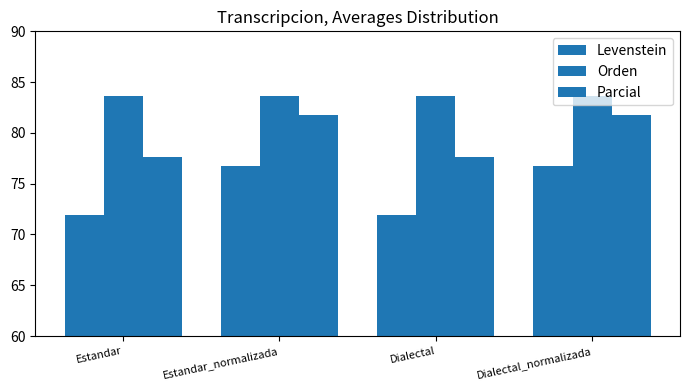

Read the Levenstein value at Estandar.

71.9